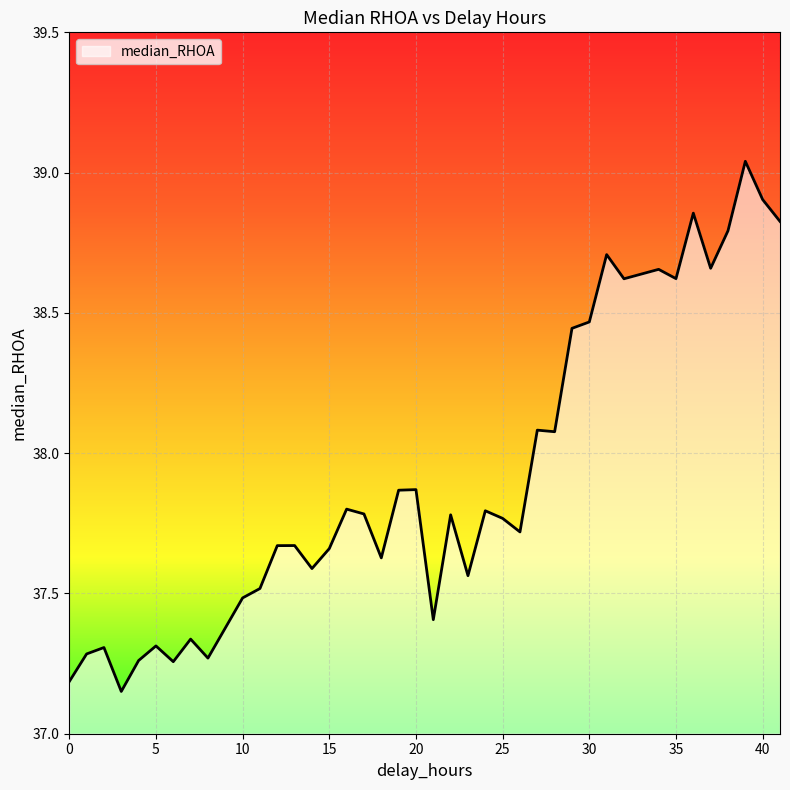

Does the chart display data point markers on the line(s)?

No